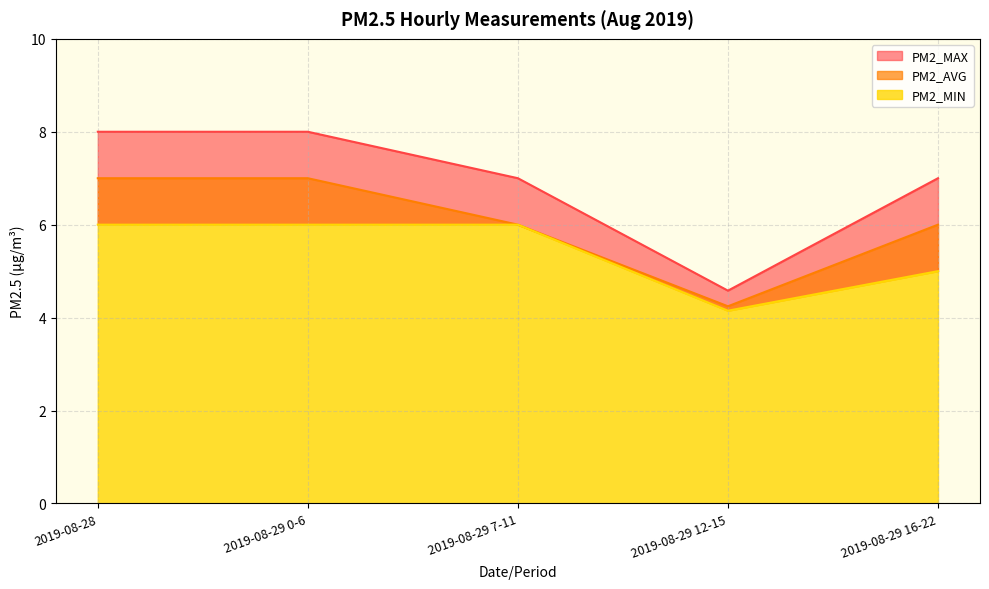

What is the difference between the maximum and minimum values in the PM2_MIN series?

1.9